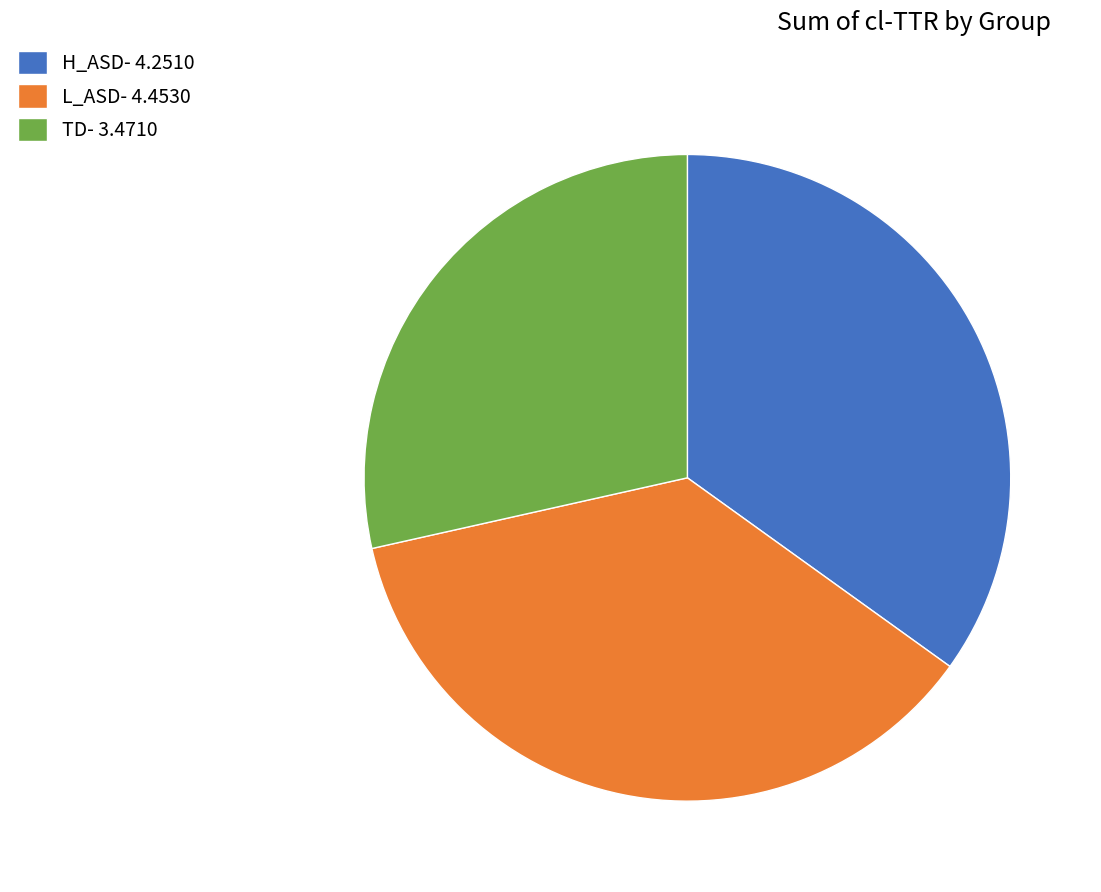

How many segments does this pie chart have?

3